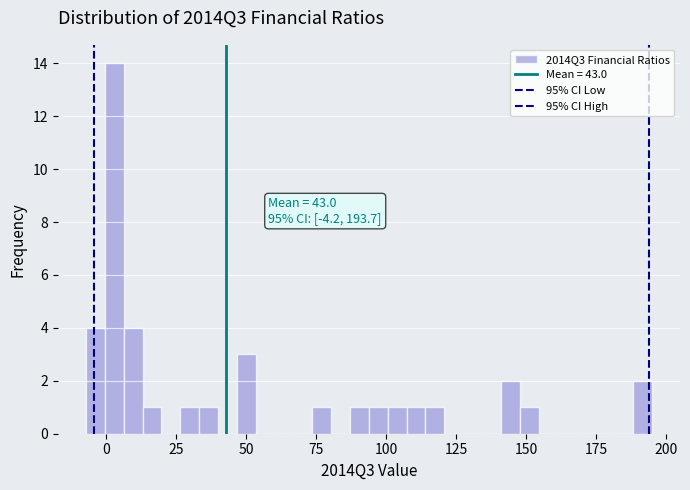

Read against the x-axis, roughly where is the centre of the tallest bar?

5